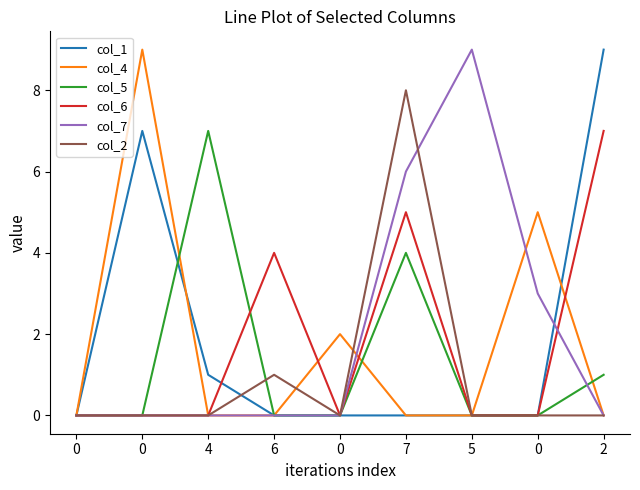

What are all the series names shown in the legend?

col_1, col_4, col_5, col_6, col_7, col_2